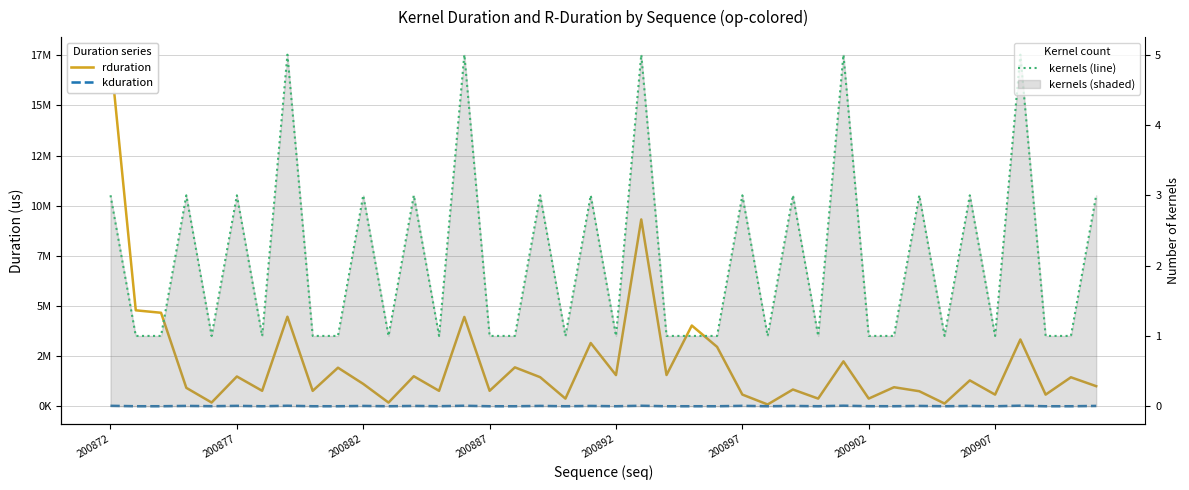

What is the difference between the second highest and minimum values in the rduration series?

9220994